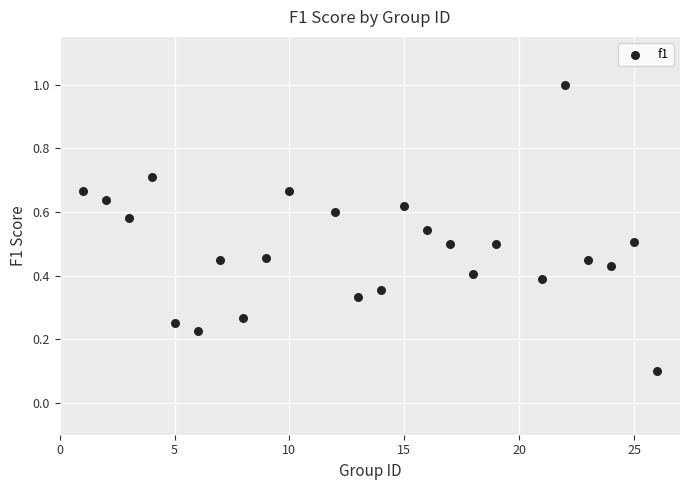

What is the range of X values (max minus min)?

25.0